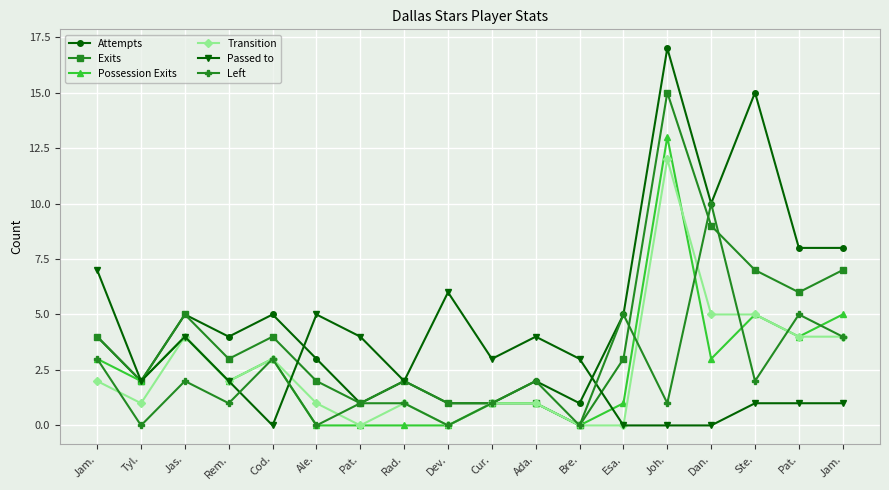

What is the difference between the second highest and second lowest values in the Transition series?

5